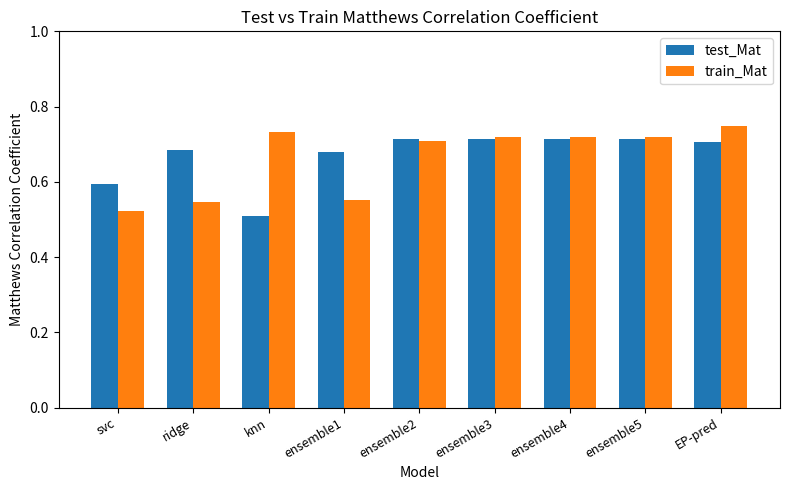

Which category has the lowest value across all series?

knn